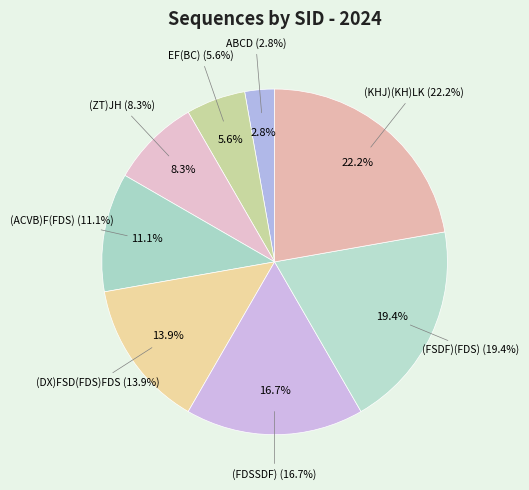

Which slice is the smallest?

ABCD